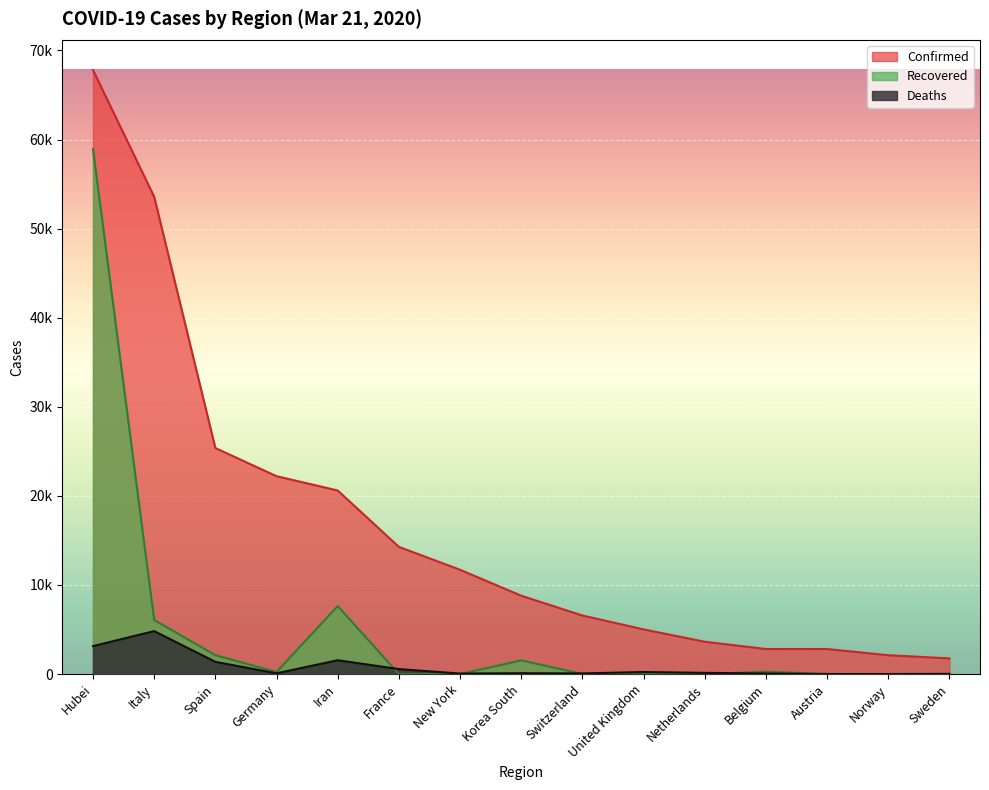

Between Korea South and Norway, which series saw the biggest shift?

Confirmed